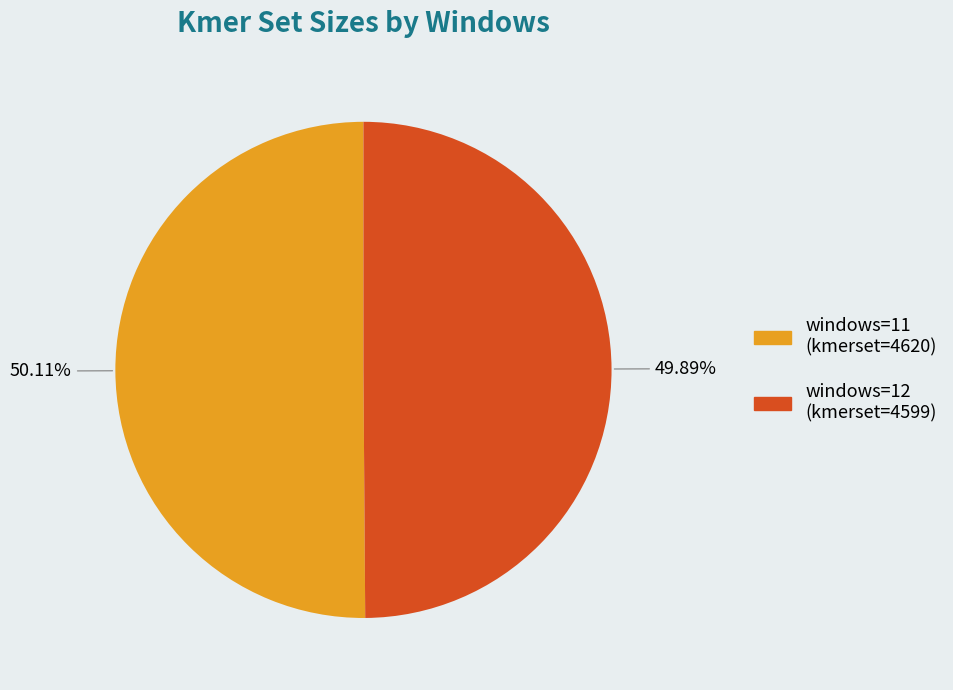

Does any single category account for the majority?

Yes